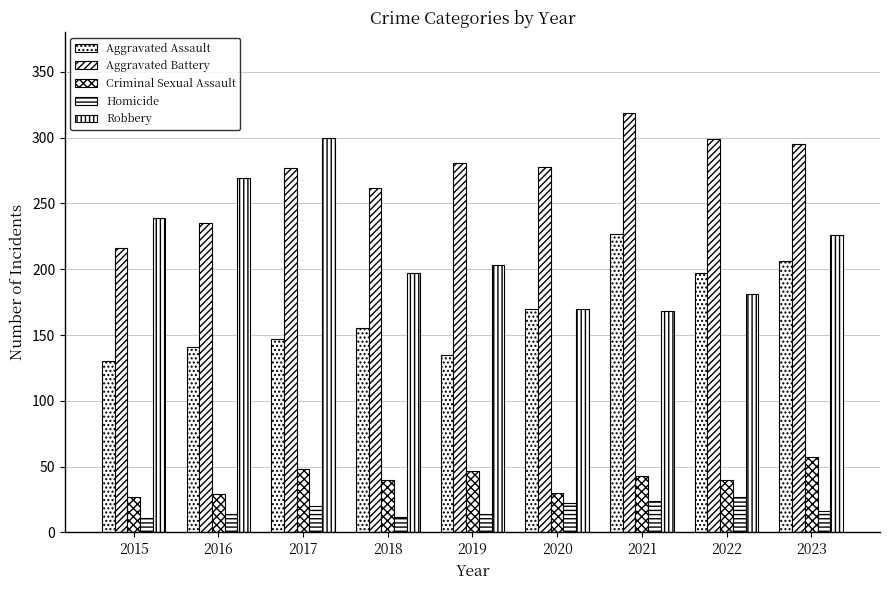

How many data points in Robbery are less than 203?

4